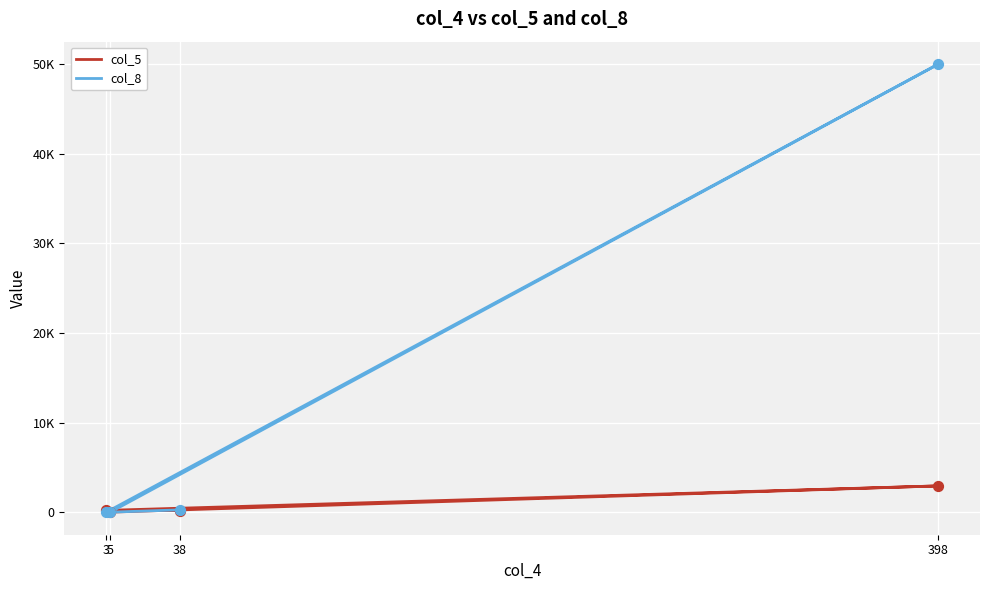

What are all the series names shown in the legend?

col_5, col_8